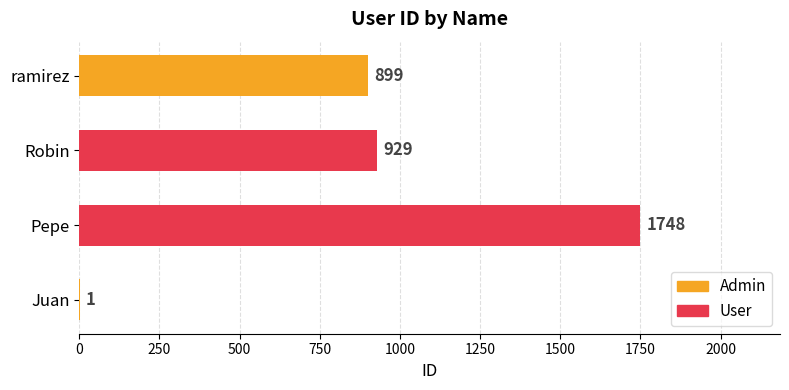

How many data points are above 929?

1